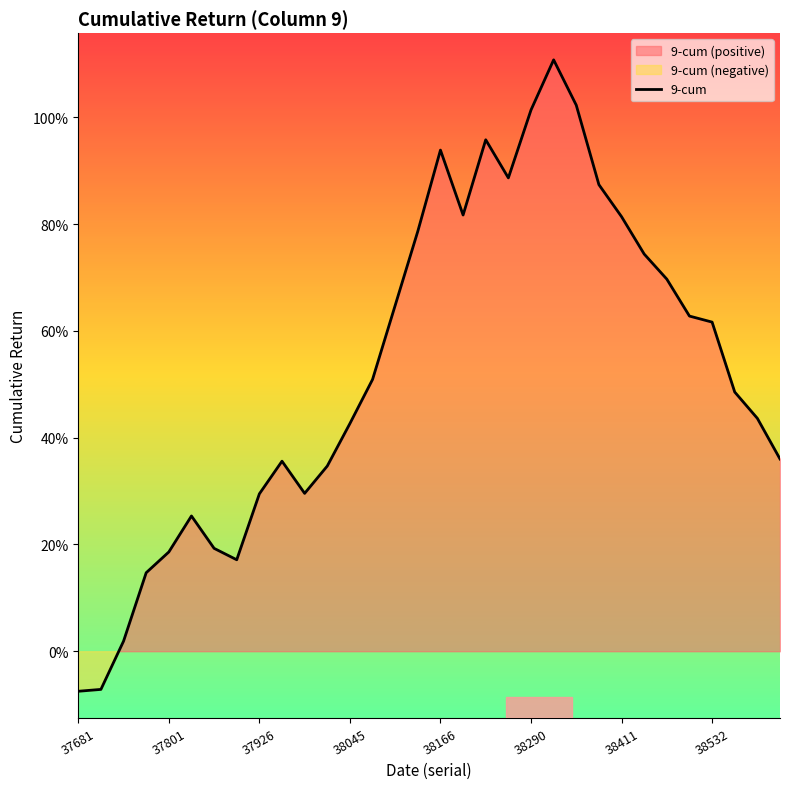

What is the difference between the second highest and minimum values?

1.1